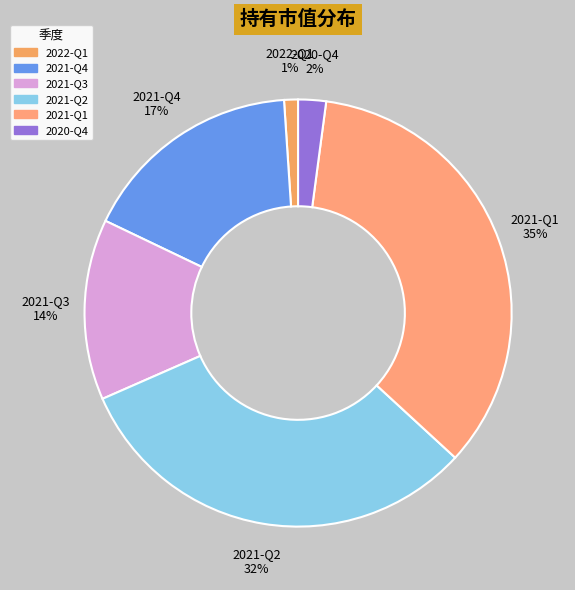

The 2021-Q1 slice represents 27% of the pie. True or false?

False